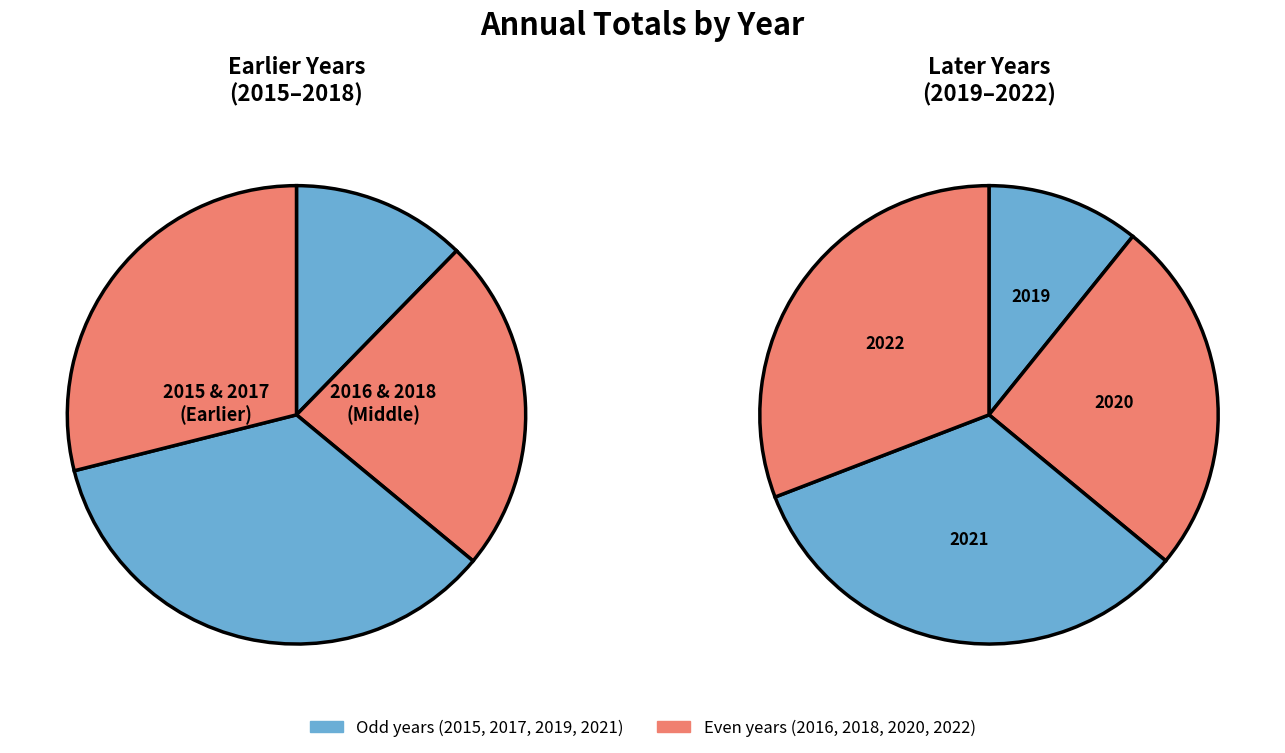

How many slices are in this pie chart?

8